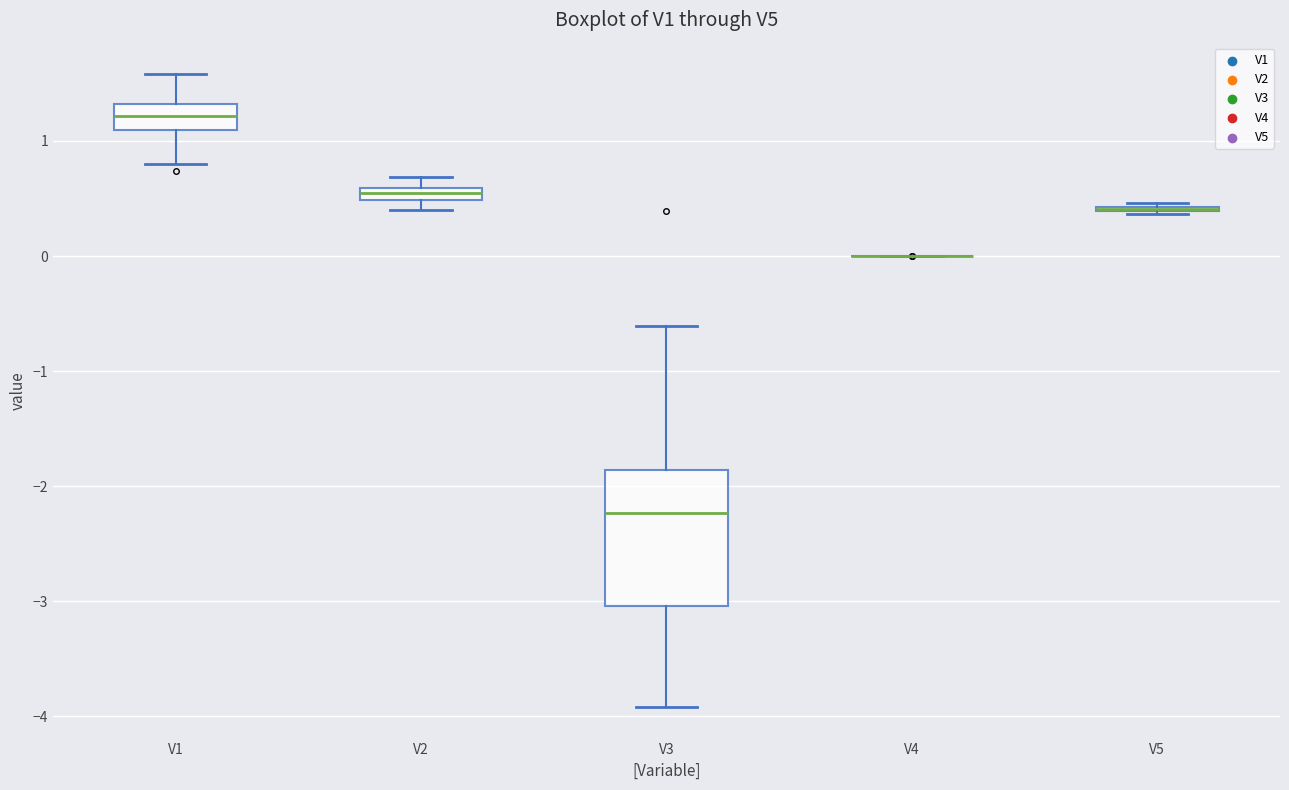

Which box is the tallest, from its lower edge to its upper edge?

V3